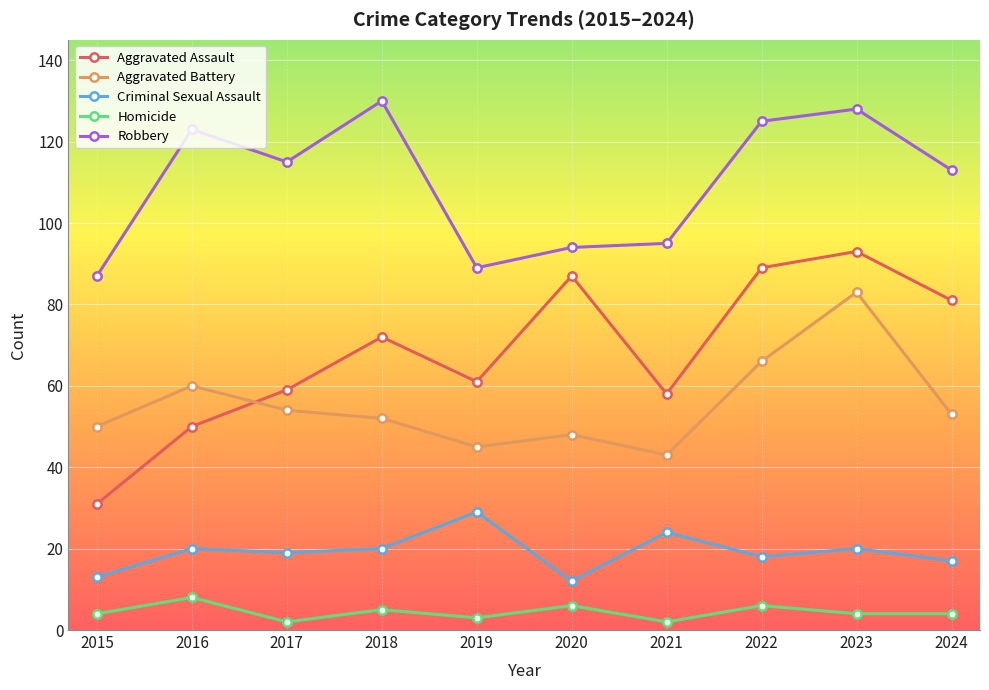

What value does the Homicide series have at 2023?

4